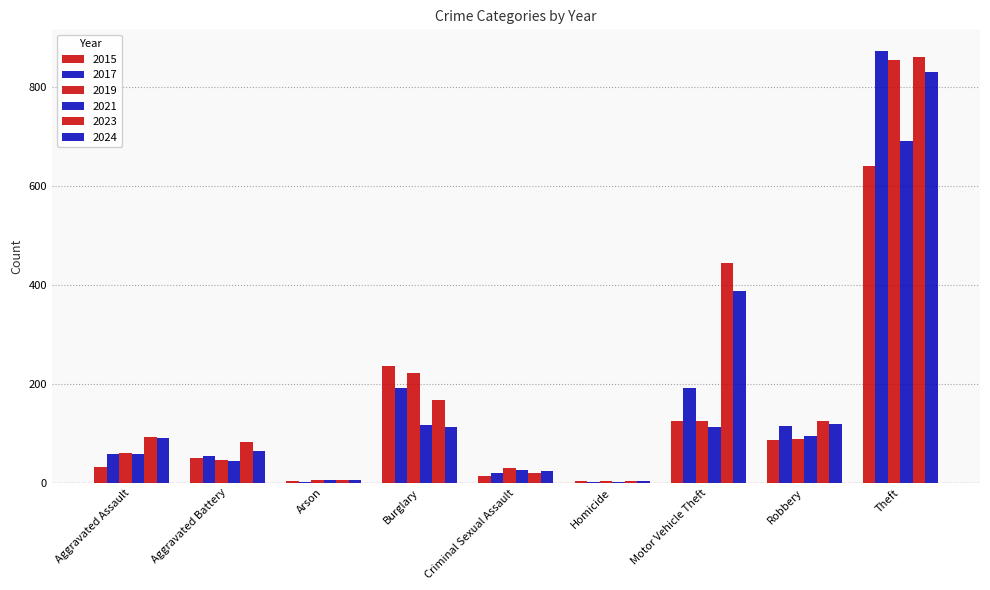

What is the difference between the maximum and minimum values in the 2019 series?

852